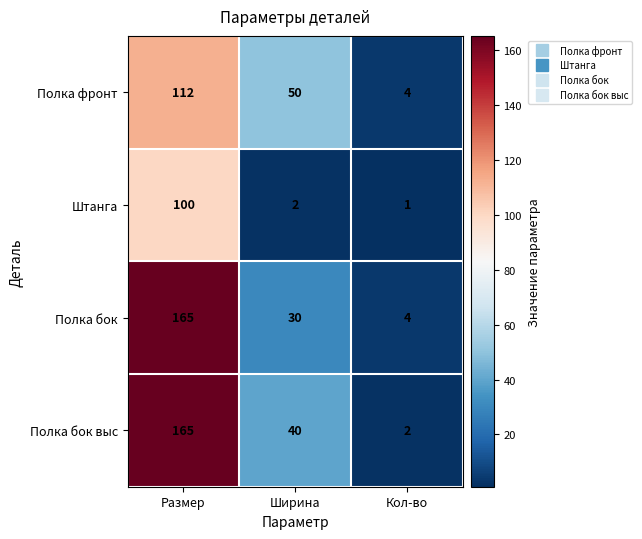

What is the difference between the maximum and minimum values in the Полка бок series?

161